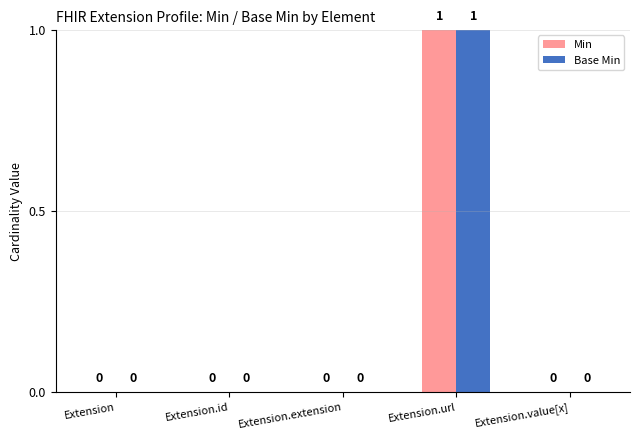

How many groups of bars are there?

5